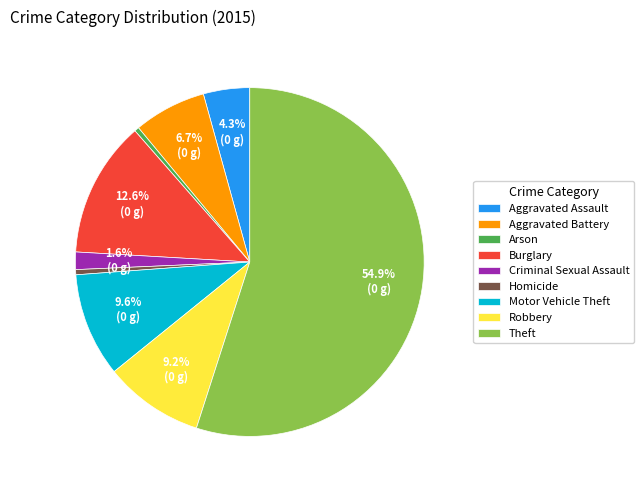

What percentage is NOT represented by Aggravated Assault?

95.7%